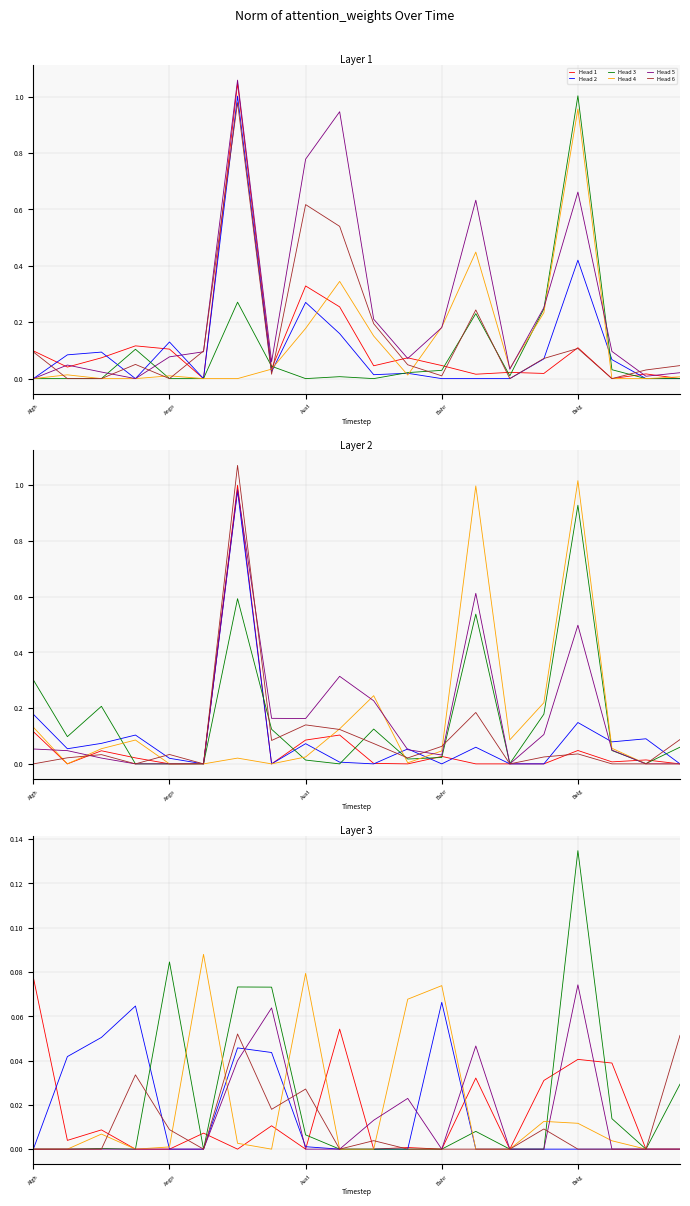

True or false: Head 5 has more than 1 points higher than both neighbors.

True